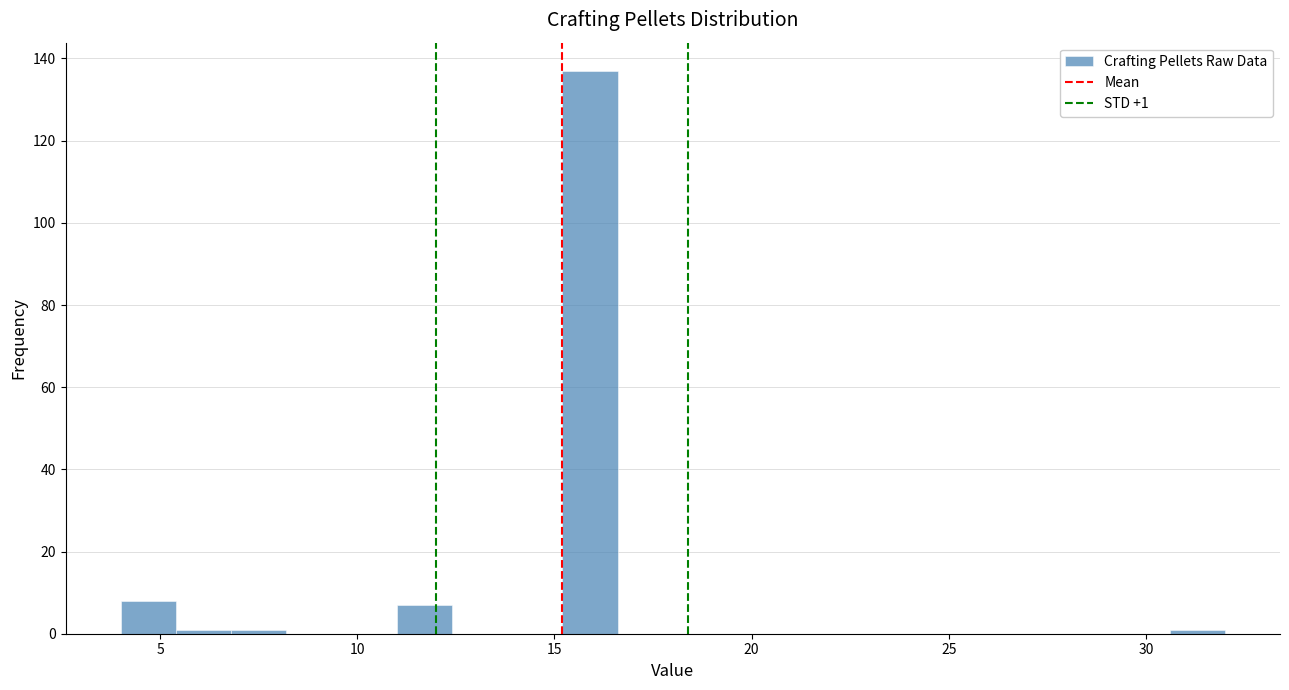

Read against the x-axis, roughly where is the centre of the tallest bar?

16.0